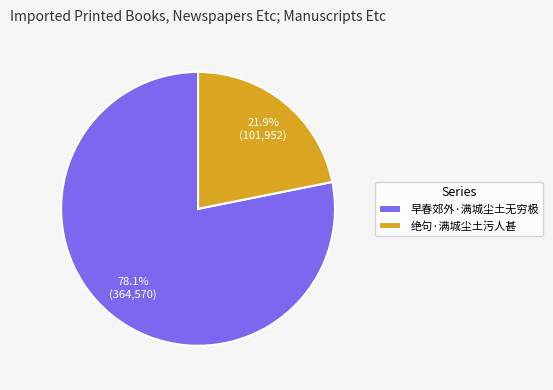

The 绝句·满城尘土污人甚 slice represents 22% of the pie. True or false?

True